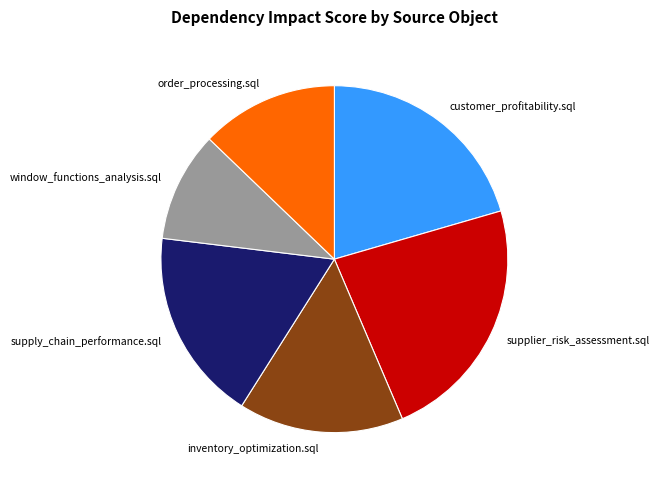

What is the smallest slice in the pie chart?

window_functions_analysis.sql